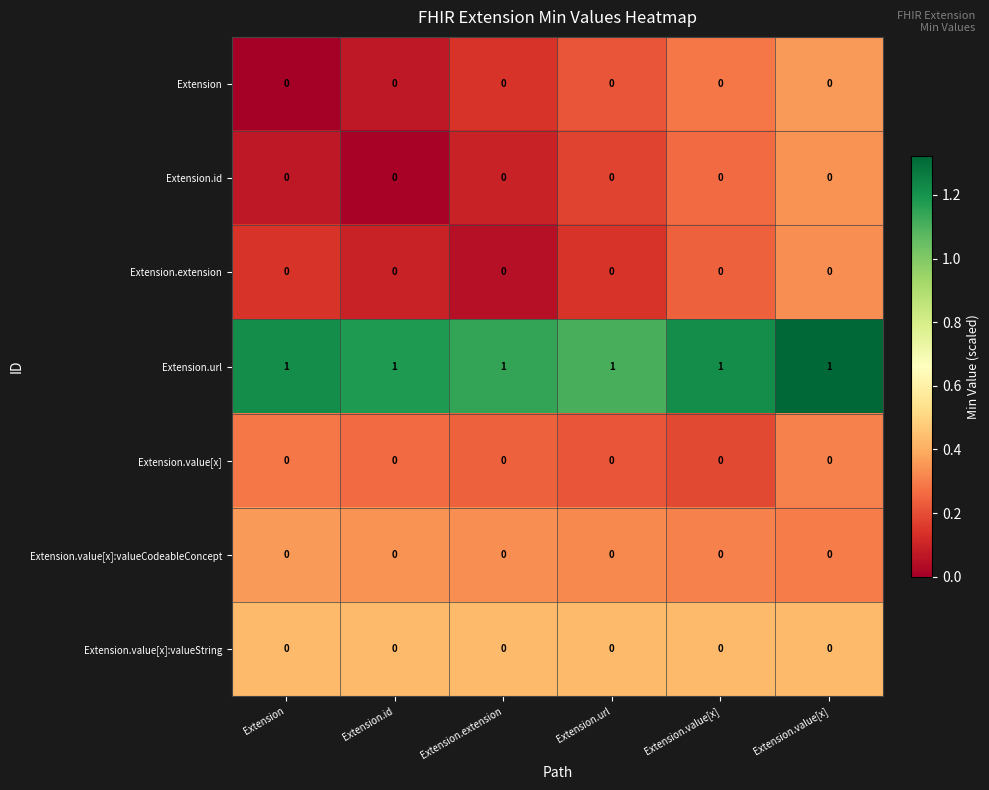

How many data points does each series have?

6